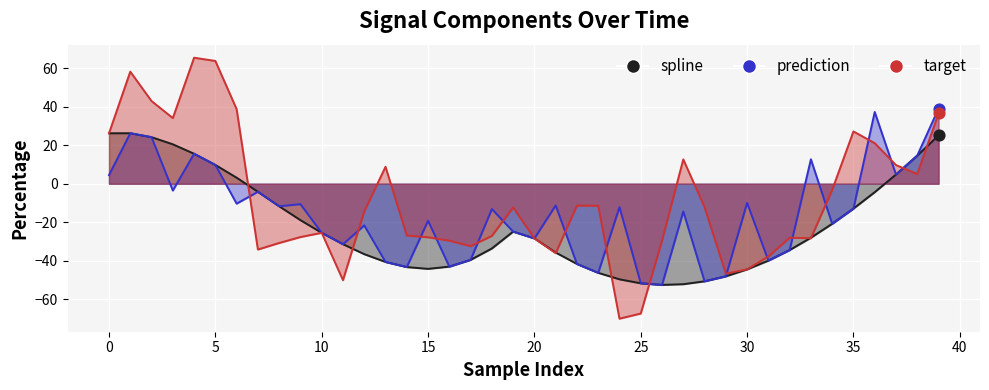

At how many categories does at least one series exceed -15?

28